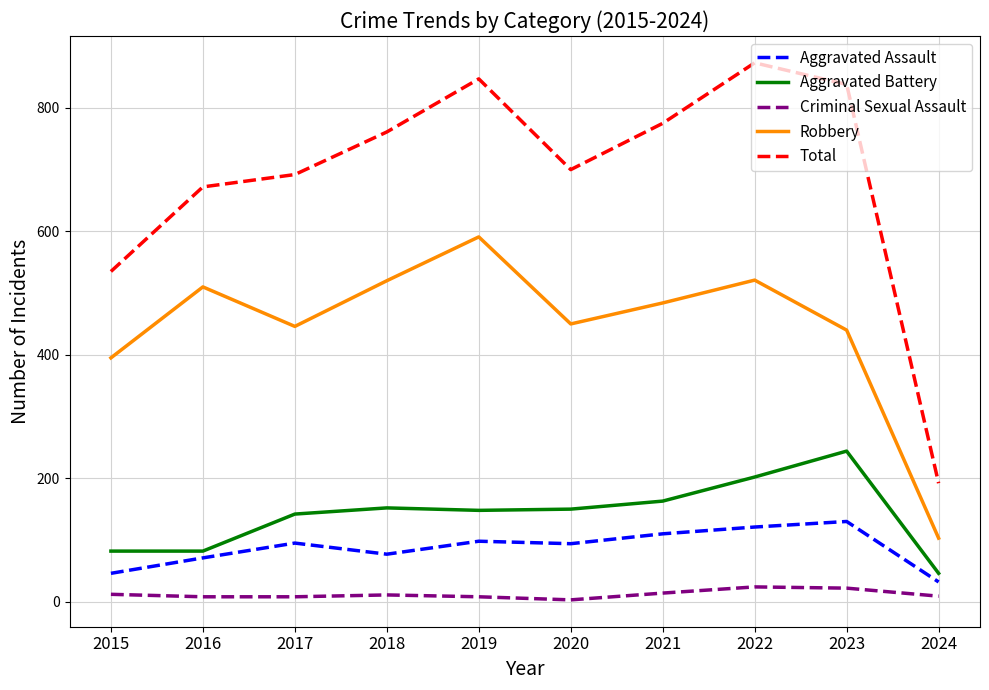

Is the value of Total at 2023 greater than the value of Criminal Sexual Assault at 2020?

Yes